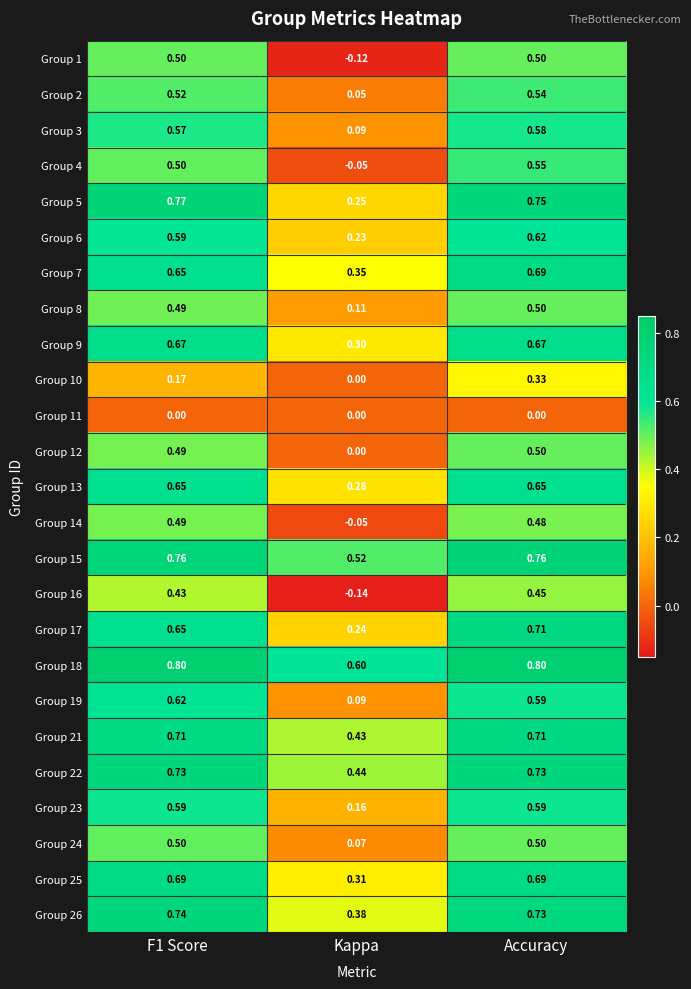

Is the value of Group 15 at Kappa greater than the value of Group 11 at Kappa?

Yes